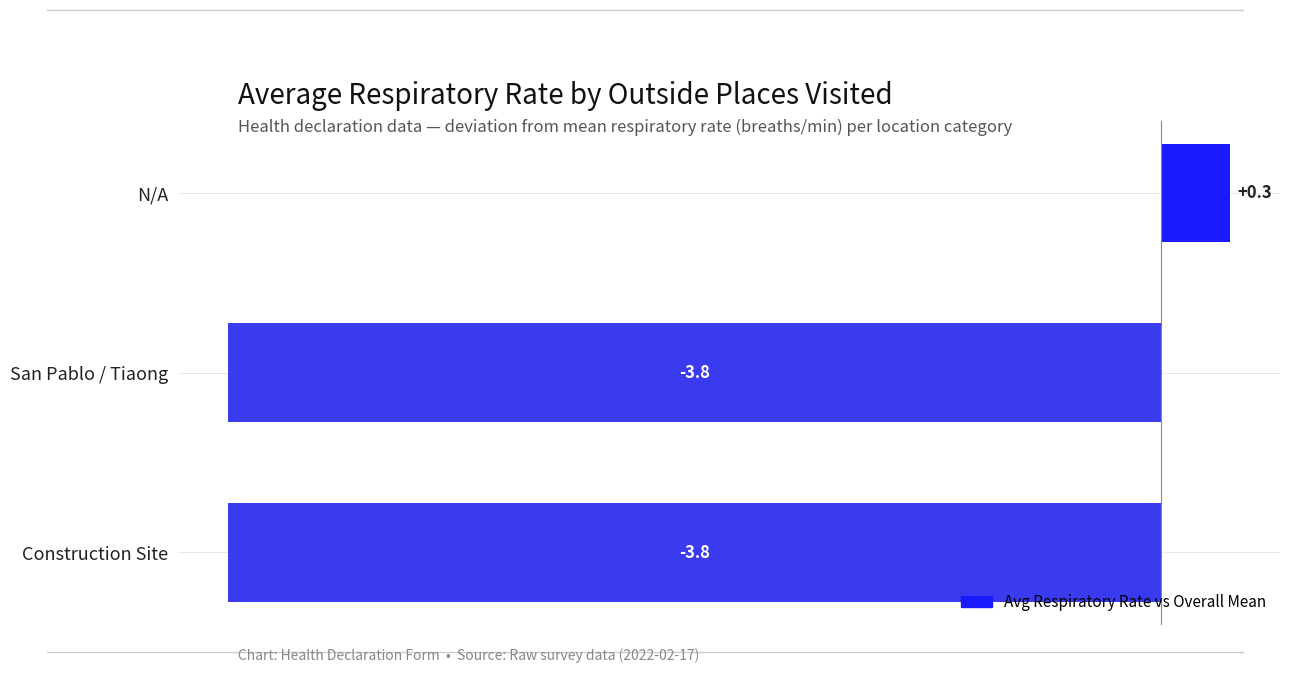

What is the approximate value at N/A?

0.3